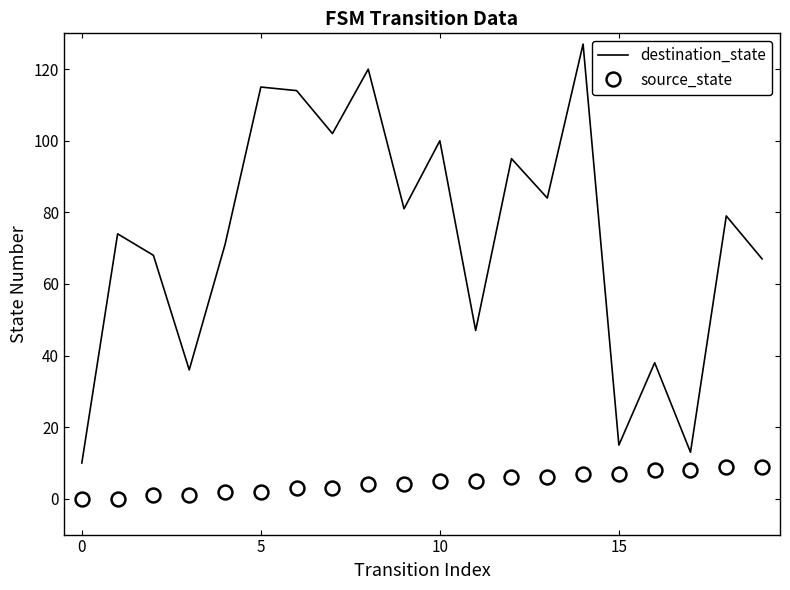

Count the source_state values in the range 2 to 7.

12